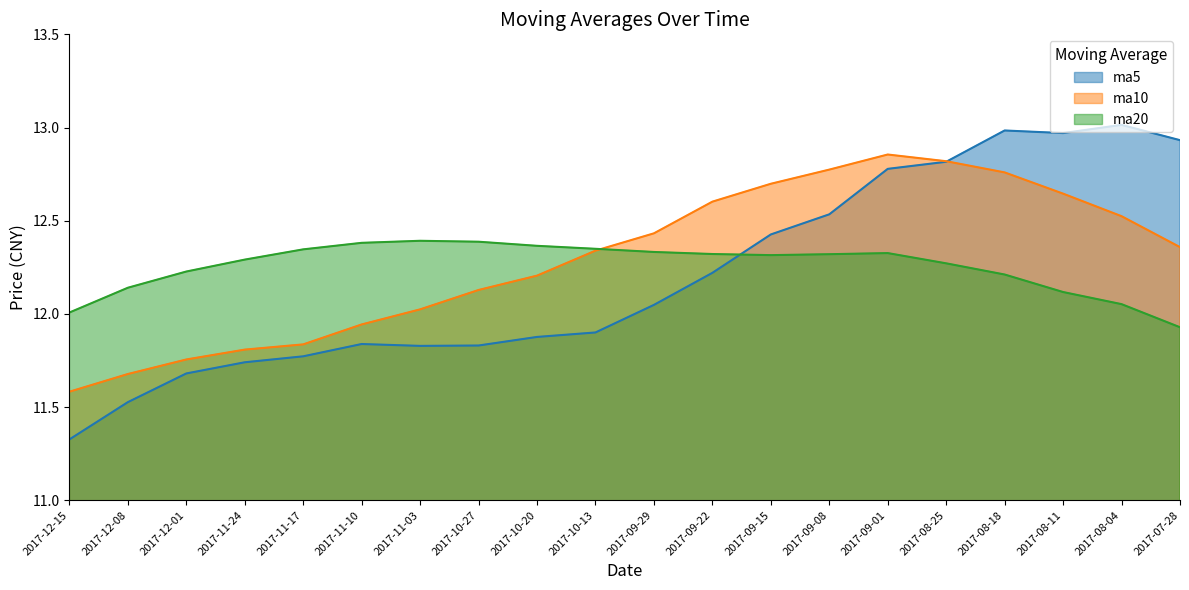

What are all the series names shown in the legend?

ma5, ma10, ma20